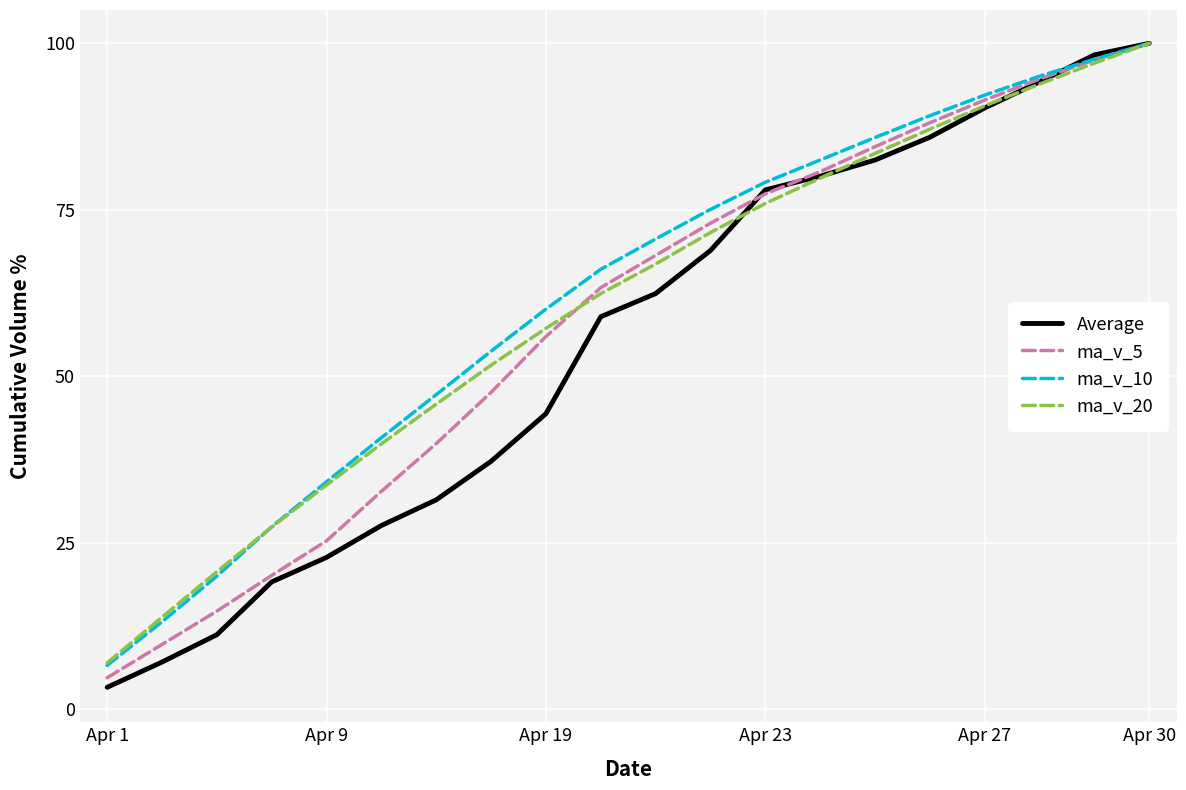

What is the minimum value shown in the chart?

3.2